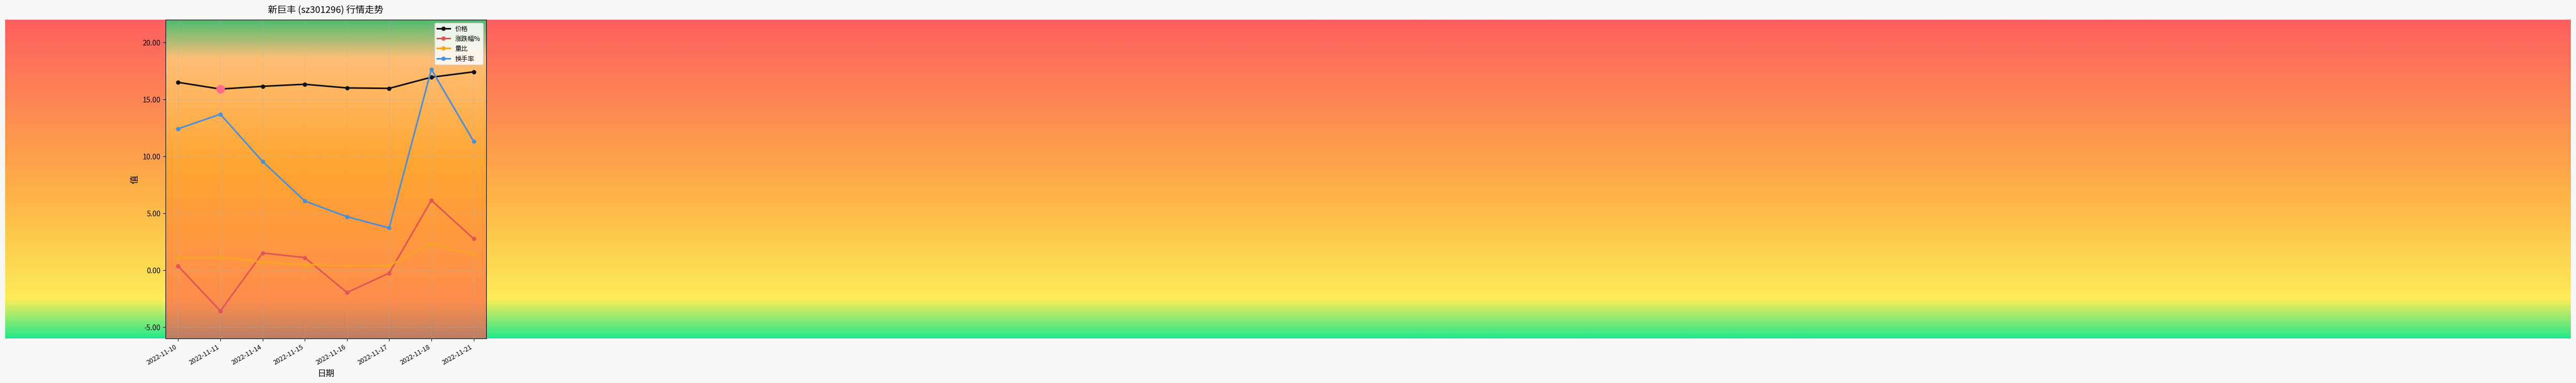

How many lines are shown in the chart?

4